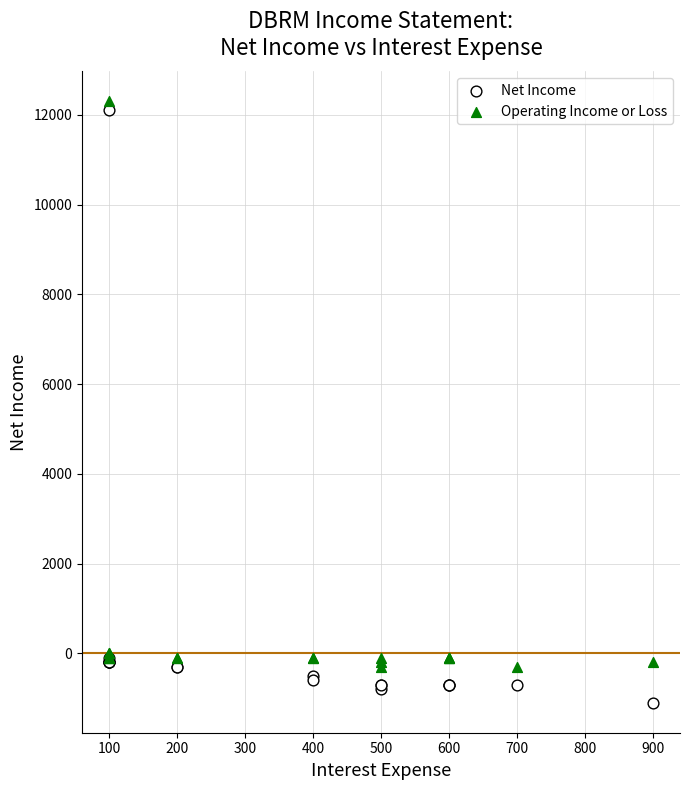

Which series has the widest spread of Y values?

Net Income